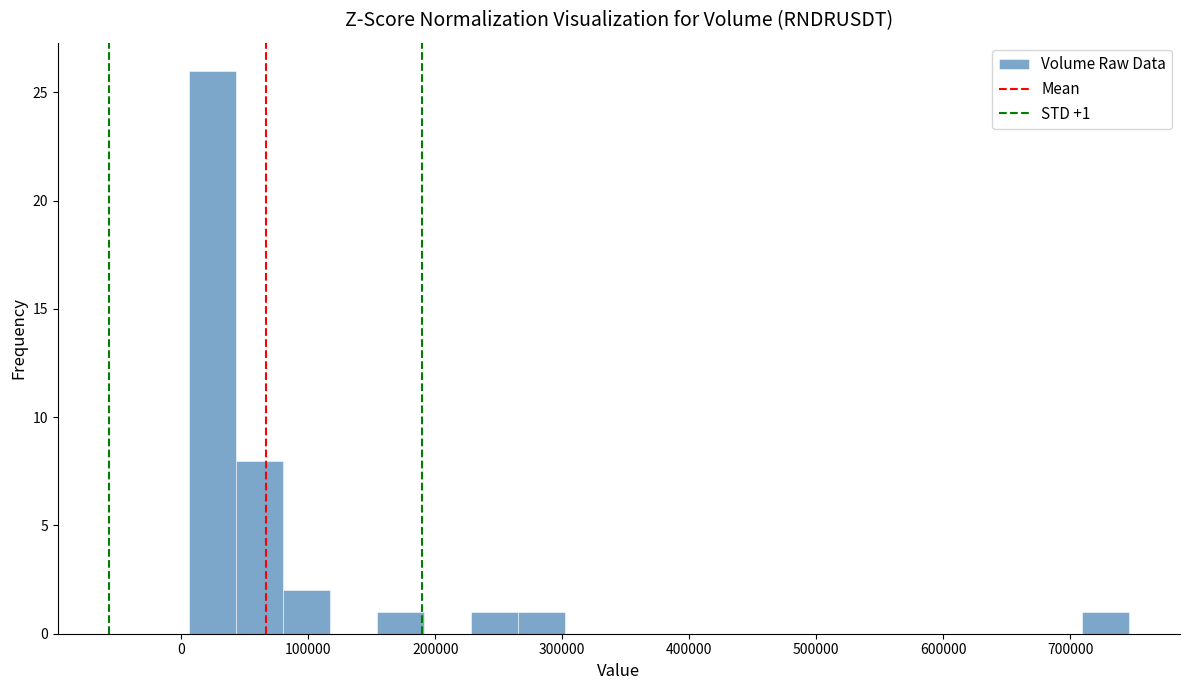

Read against the x-axis, roughly where is the centre of the tallest bar?

20000